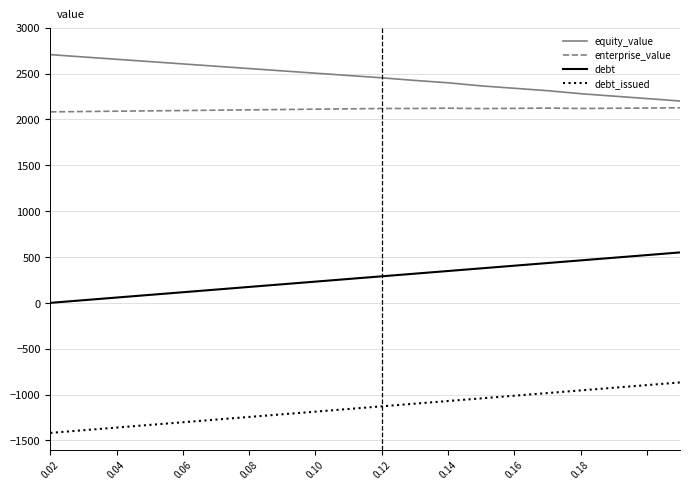

True or false: debt_issued and debt intersect in this chart.

False